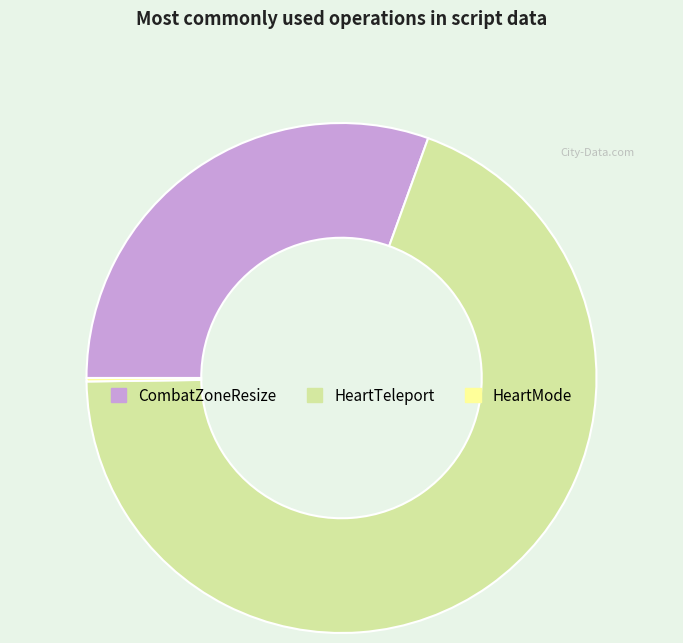

Does CombatZoneResize account for over 50% of the chart?

No